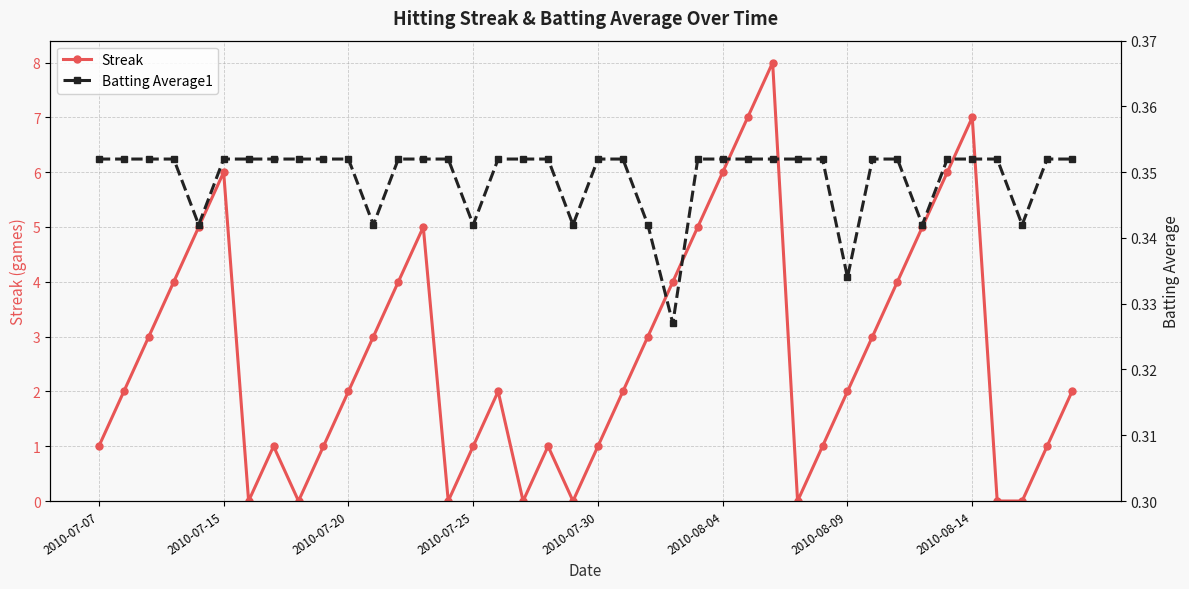

How many interior local peaks does the Streak series have?

7